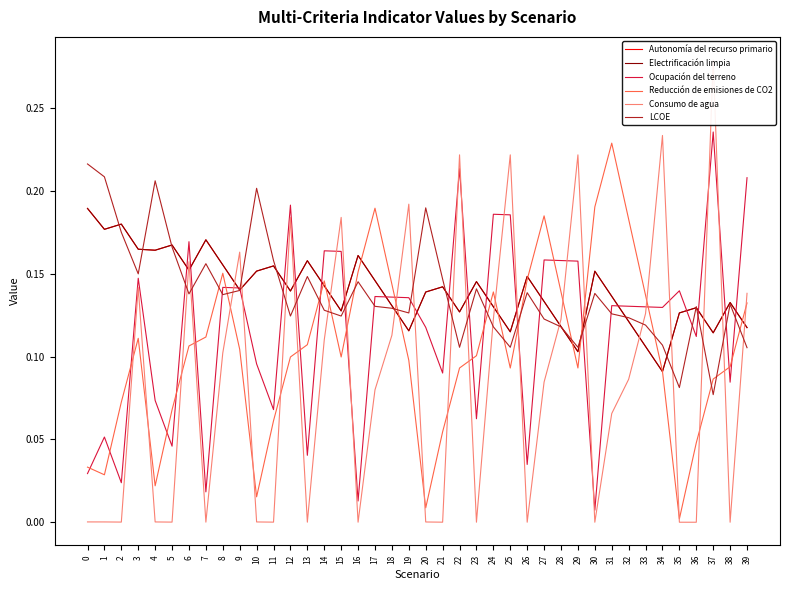

Is the value of Autonomía del recurso primario at 29 greater than the value of Consumo de agua at 19?

No